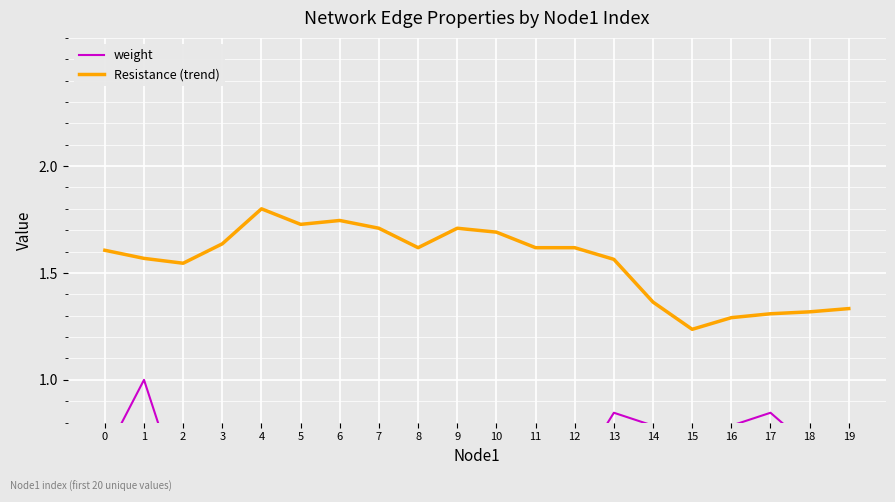

What is the total value across all series at 13?

2.4